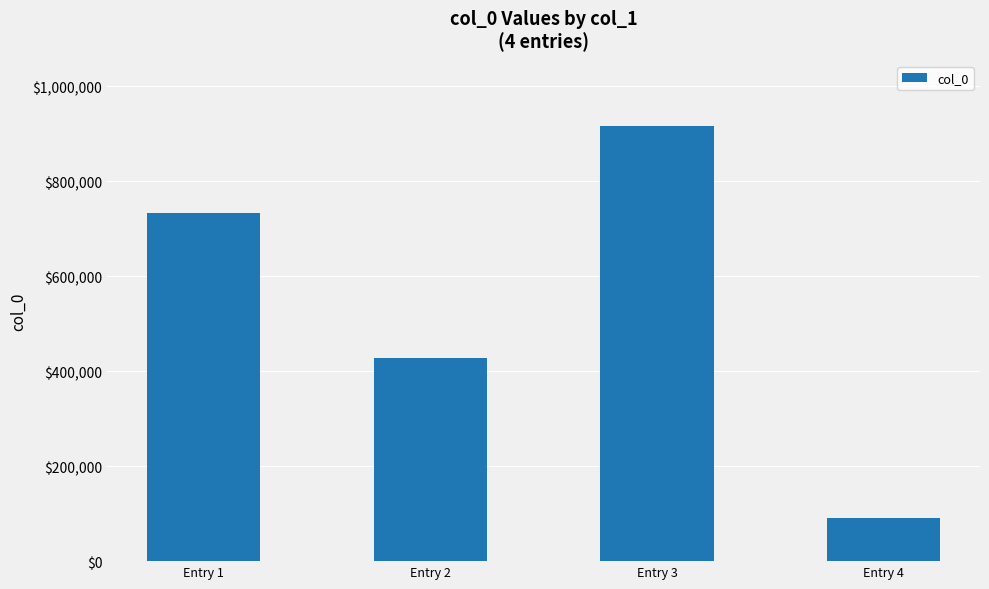

At which category does the chart reach its peak across all series?

Entry 3